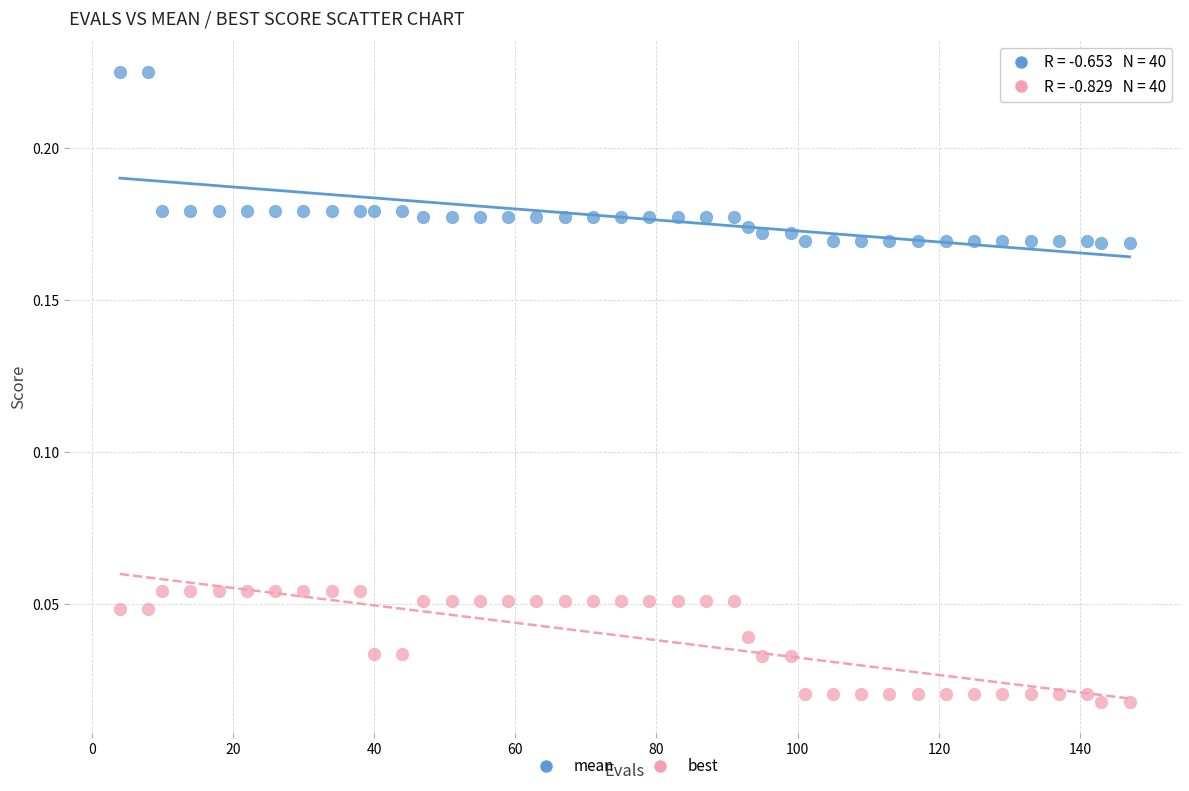

Across all data points, what is the range of X values (max minus min)?

143.0